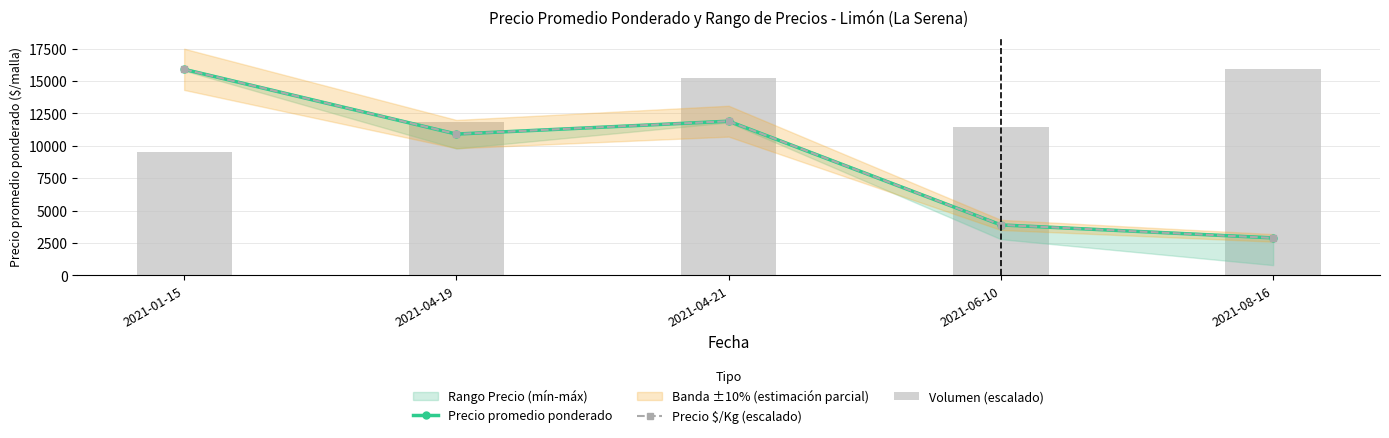

Where does the Precio $/Kg (escalado) series first go above 10909?

2021-01-15